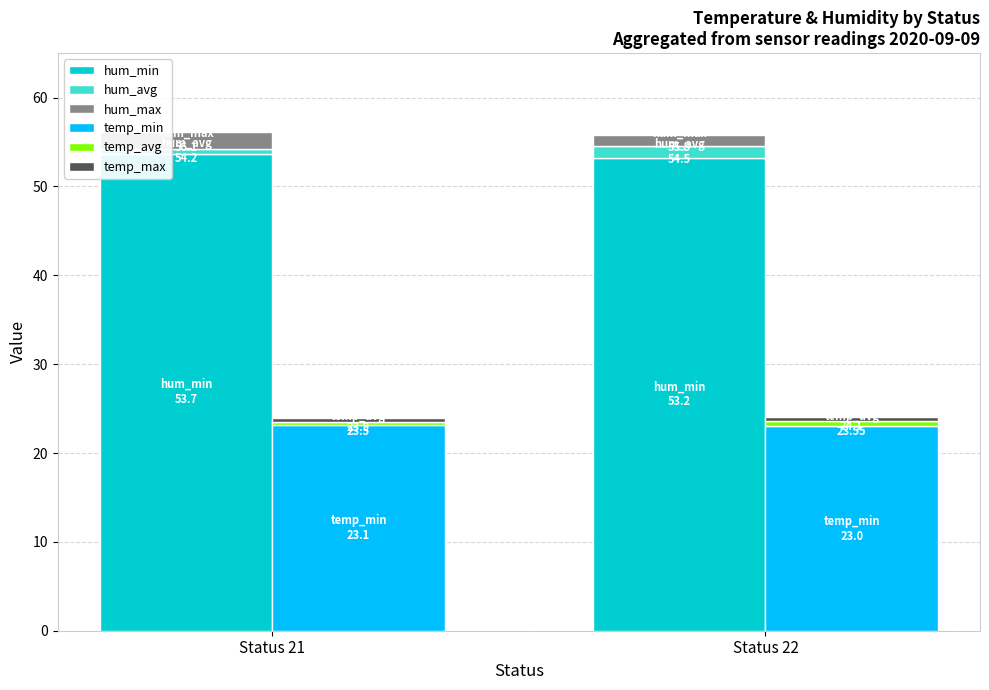

True or false: hum_avg has a value of 1.3 at Status 22.

True